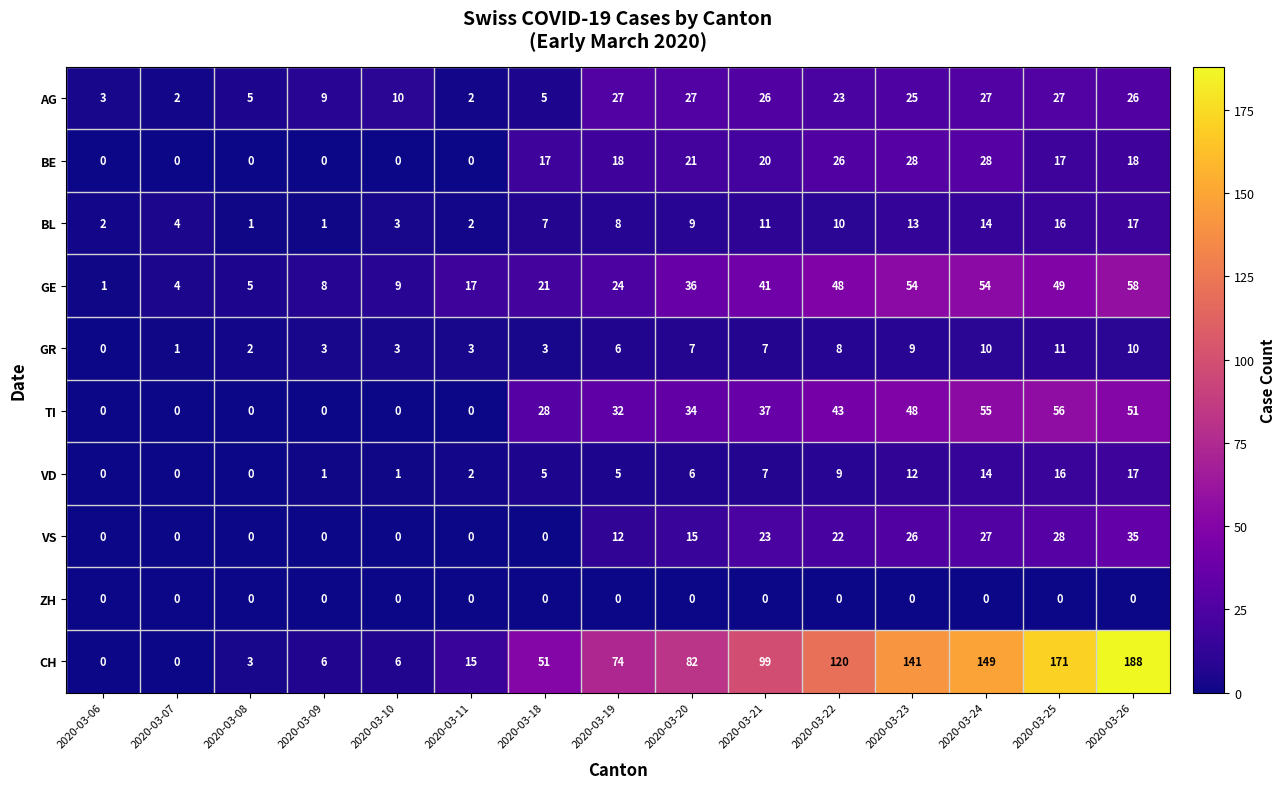

The BL series shows 3 at 2020-03-10. True or false?

True